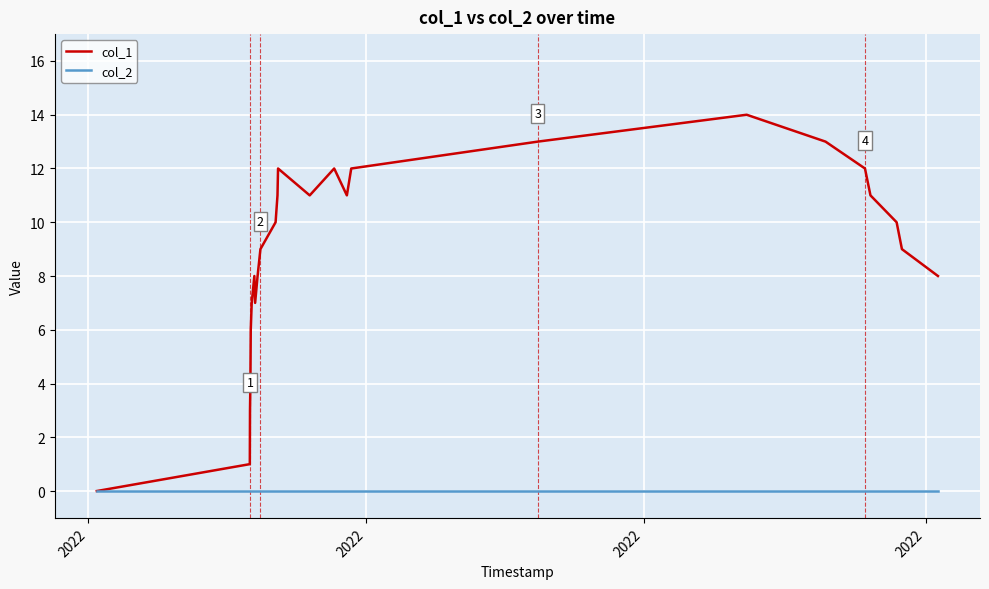

Is this an area chart (filled region under the line)?

No